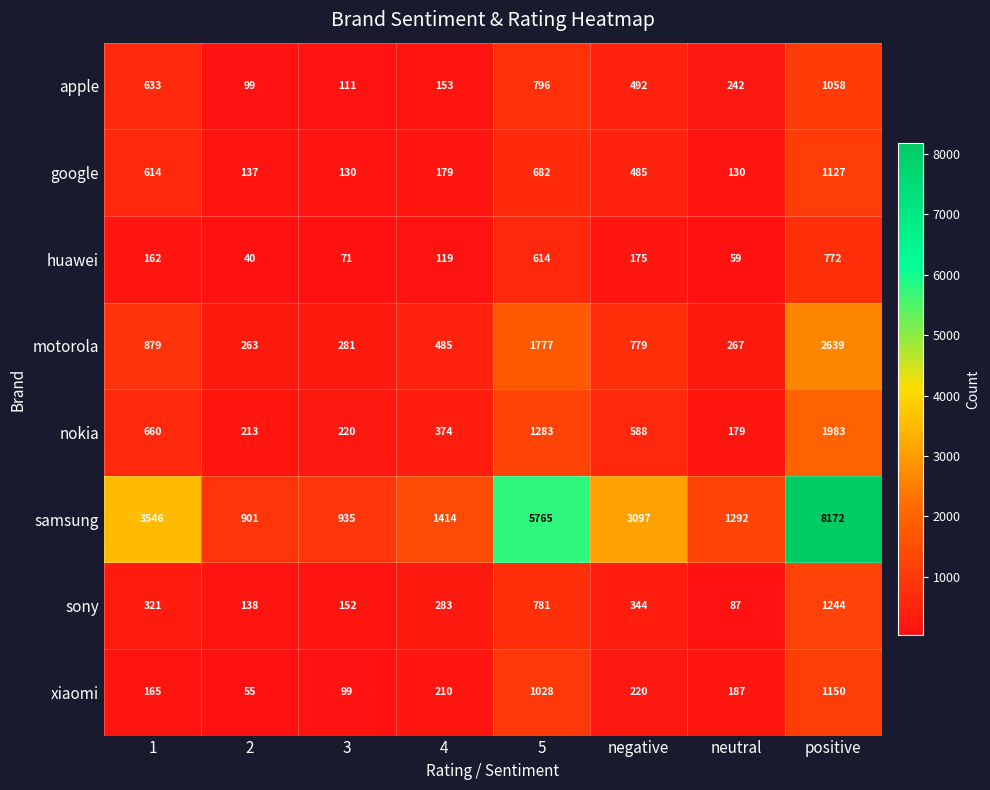

Which series changed the most between 1 and 5?

samsung